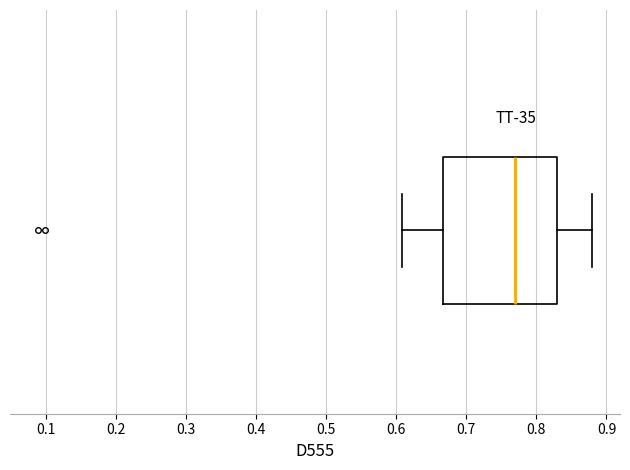

Read this box plot against the x-axis: the position of the median line, the range covered by the box, and the ends of both whiskers. The values are not printed on the chart, so give them approximately, as read against the axis.

median 0.77, box 0.67 to 0.83, whiskers 0.61 to 0.88